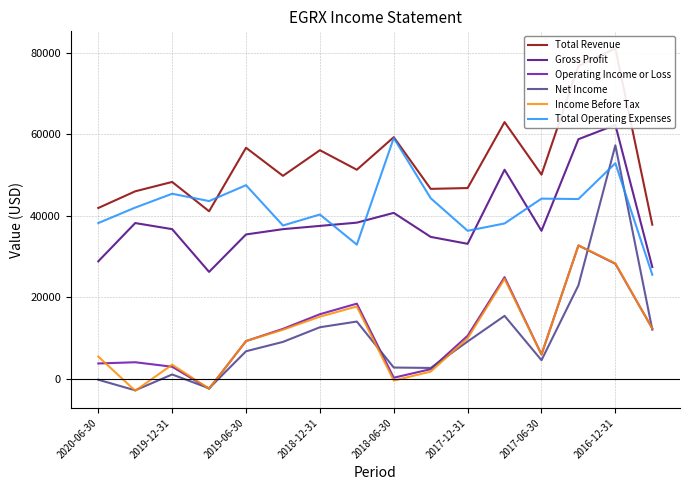

How many lines are shown in the chart?

6